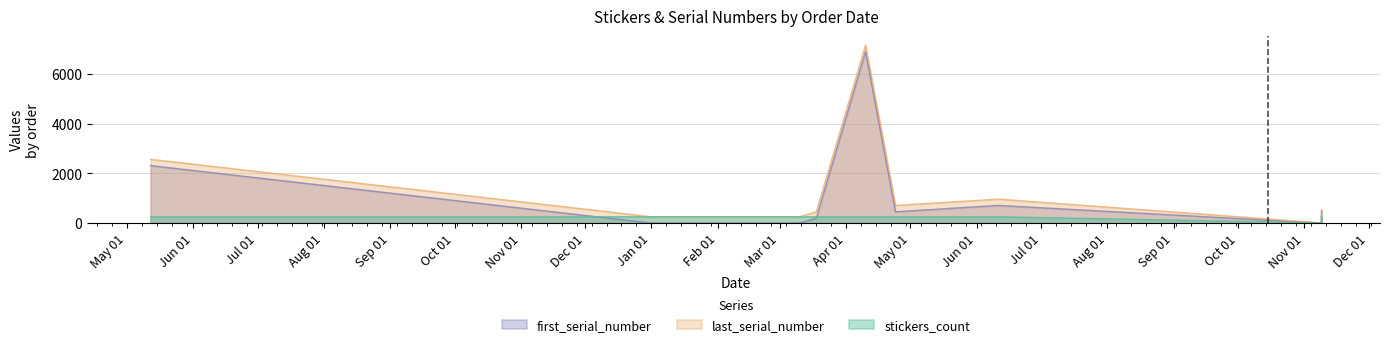

Which series has the largest total across all categories?

last_serial_number